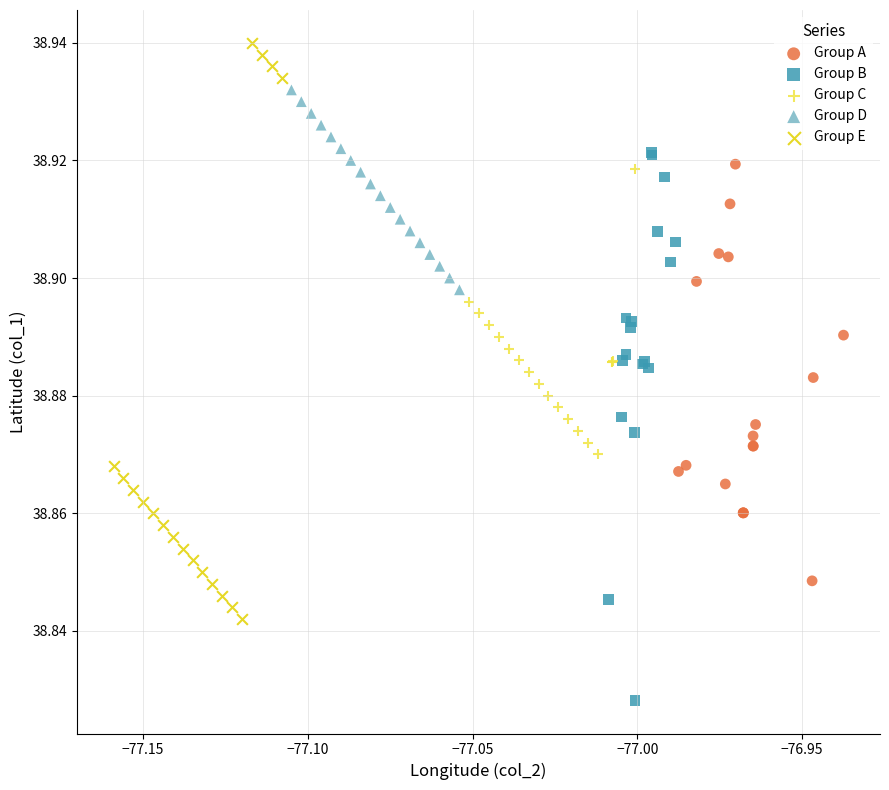

Which series reaches the minimum Y coordinate?

Group B